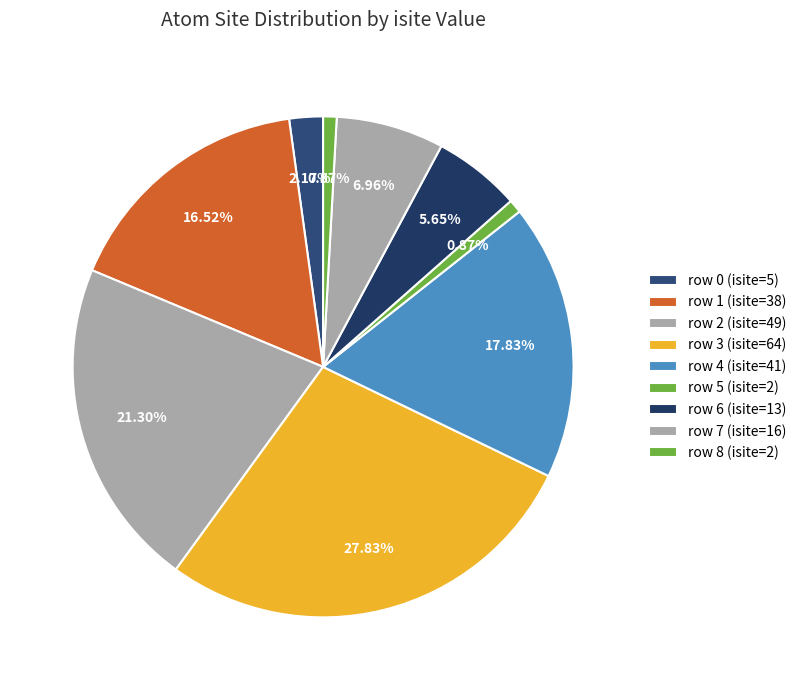

Which has a higher value, row 4 or row 3?

row 3